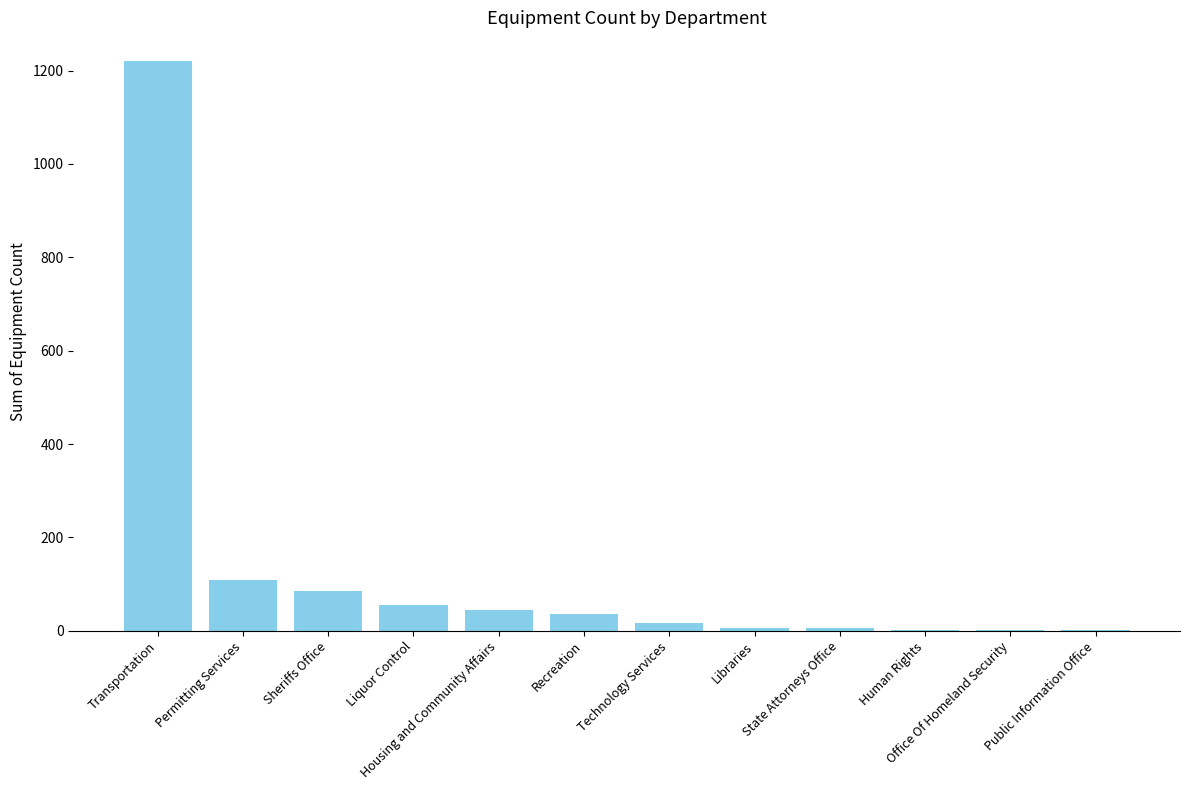

What is the change in value from Sheriffs Office to Libraries?

-79